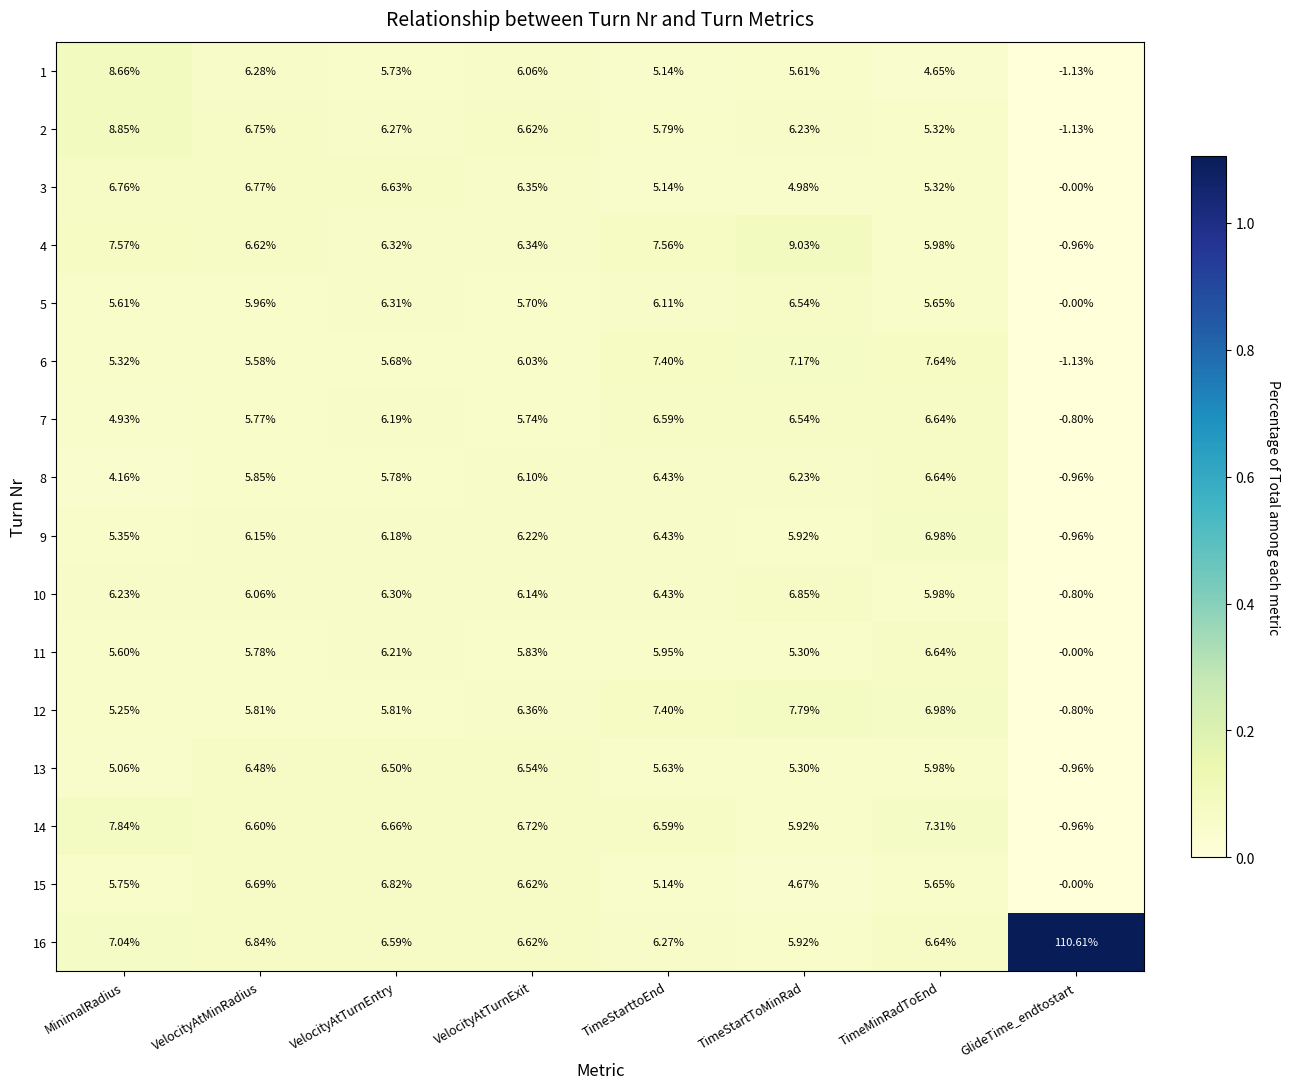

Where is 15 nearest to the value 3?

TimeStartToMinRad